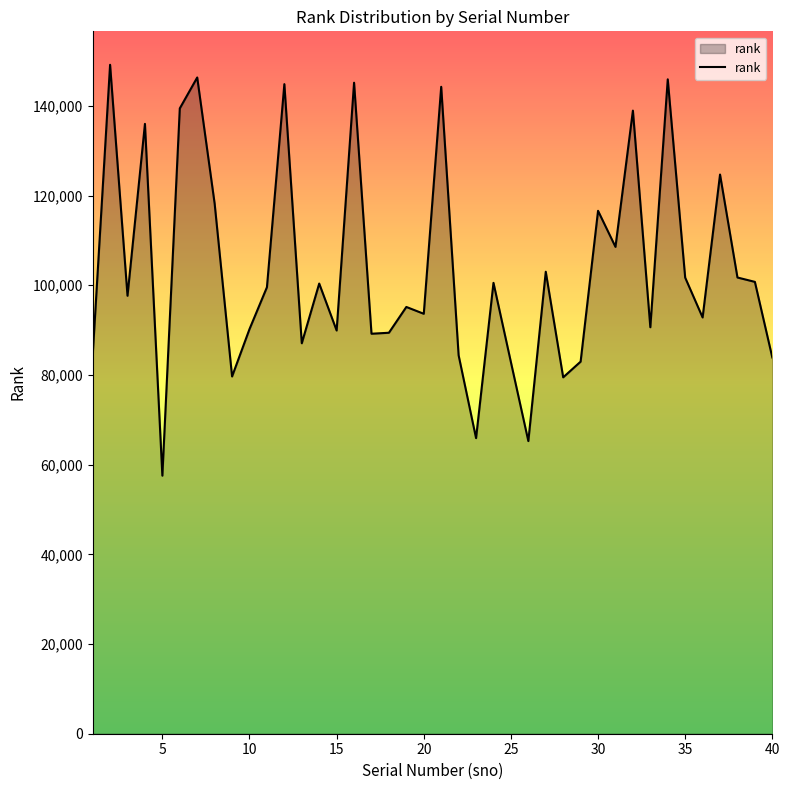

What is the difference between the maximum and minimum values?

91612